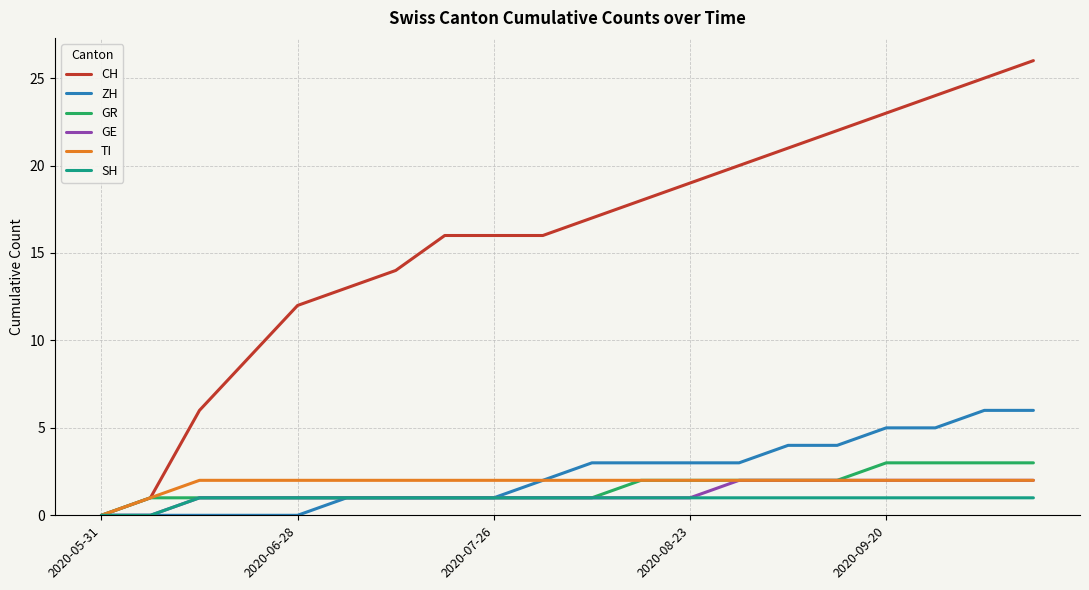

True or false: CH has more than 2 points higher than both neighbors.

False